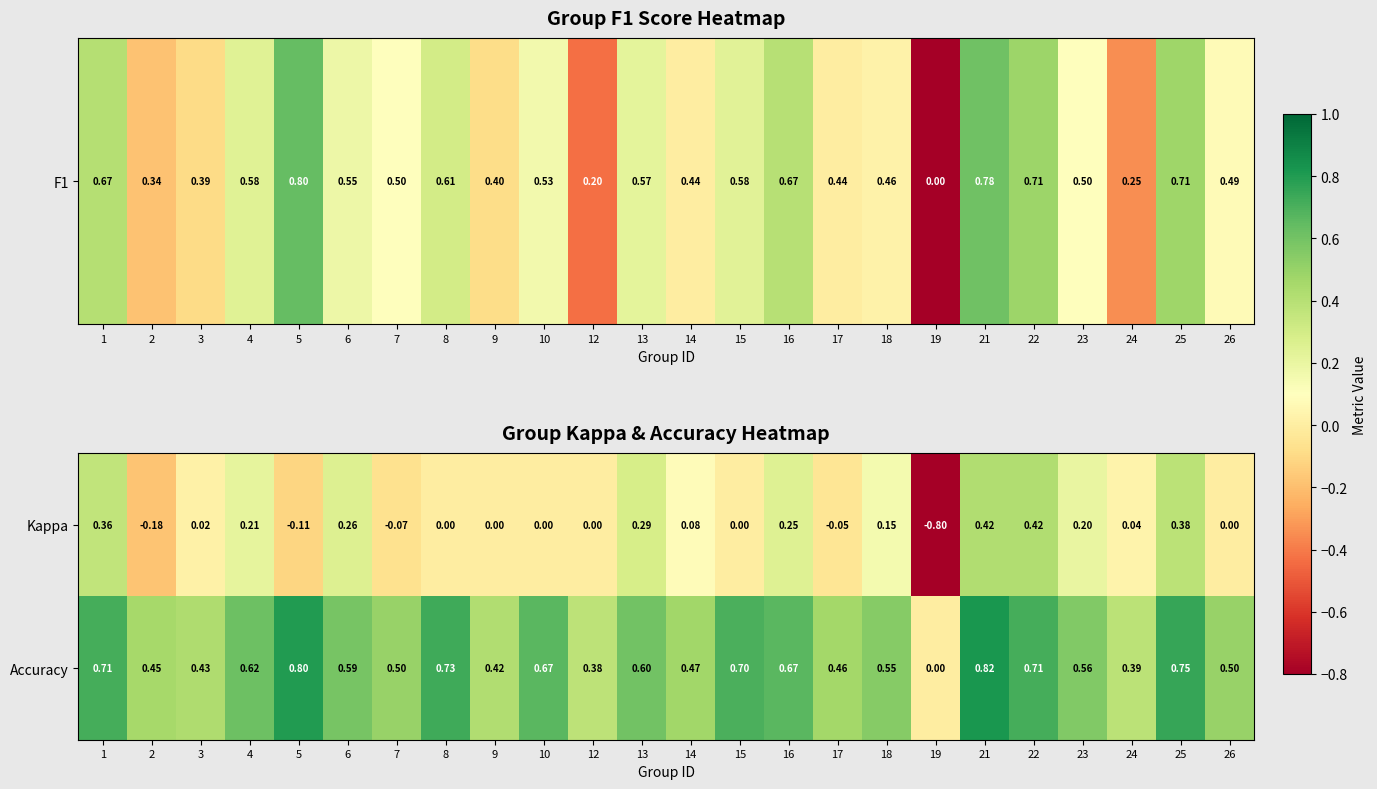

Is the value of Kappa at 10 greater than the value of Accuracy at 8?

No